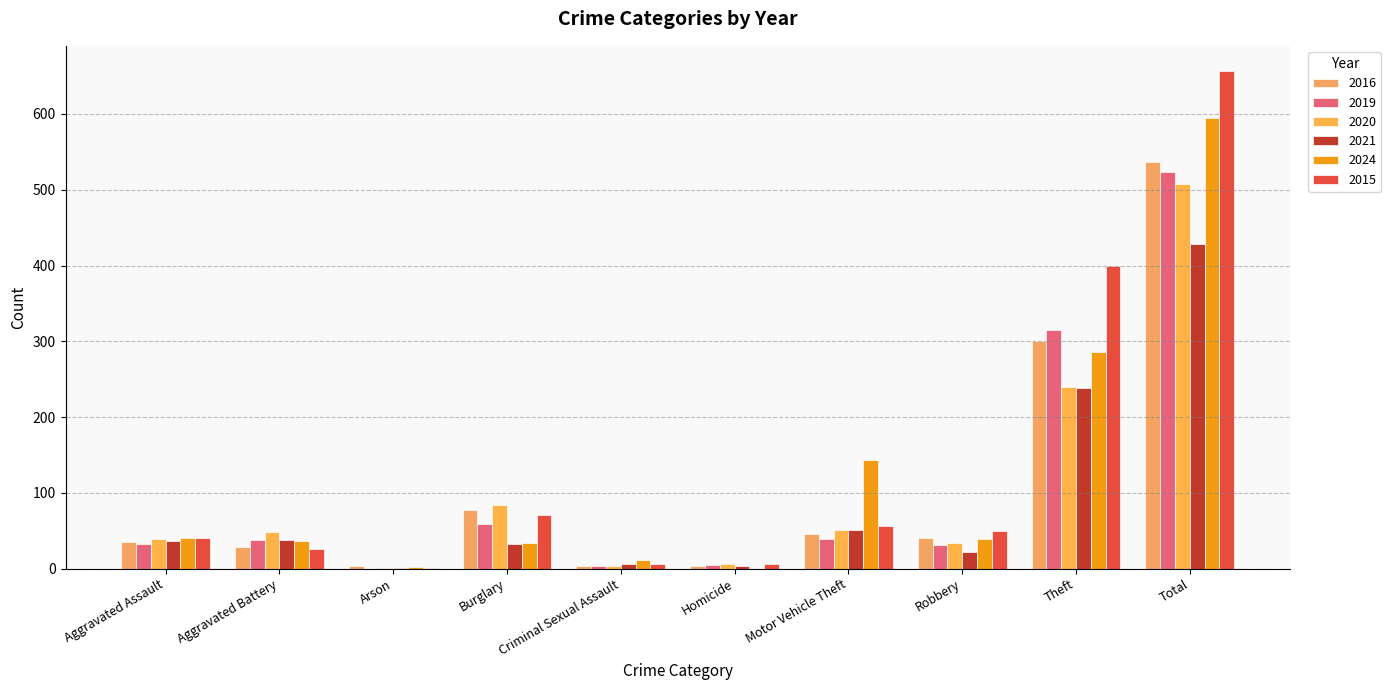

What is the sum of the 2024 values at Theft and Robbery?

325